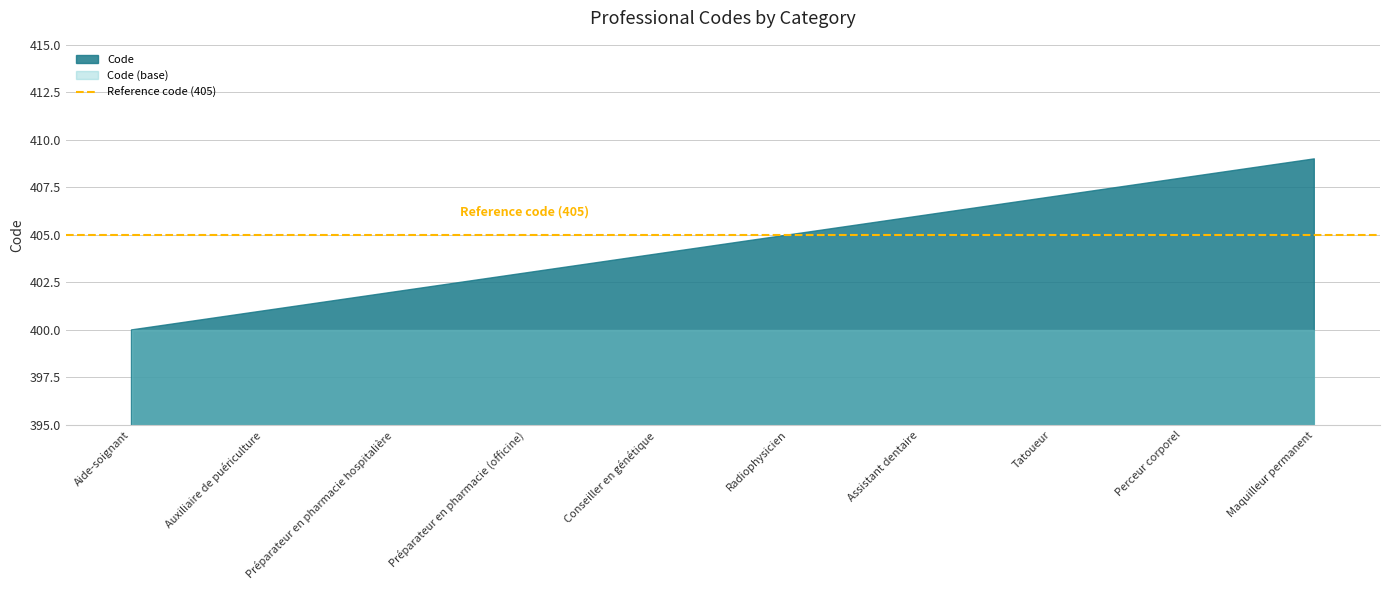

Which category has the highest value across all series?

Maquilleur permanent